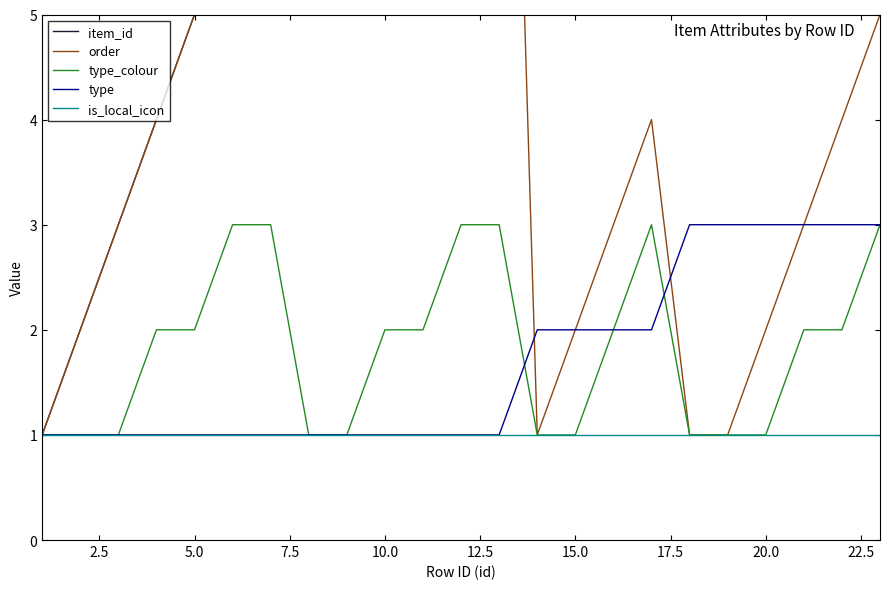

Does the chart have visible grid lines?

No